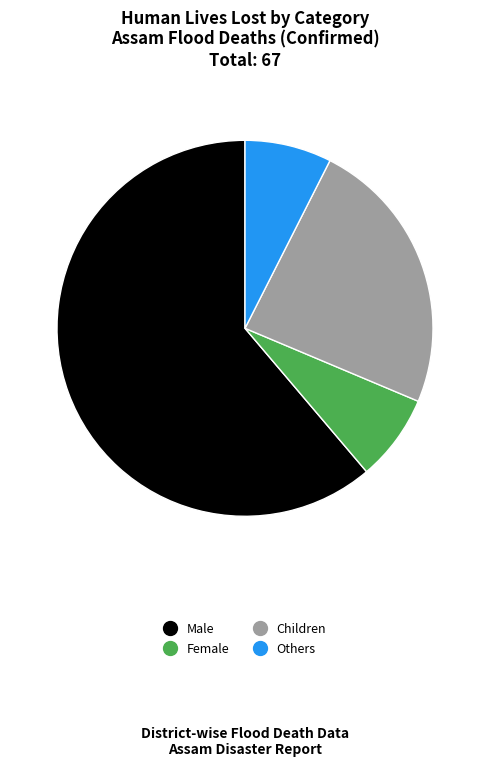

To the nearest percent, what percentage of the pie is Children?

24%